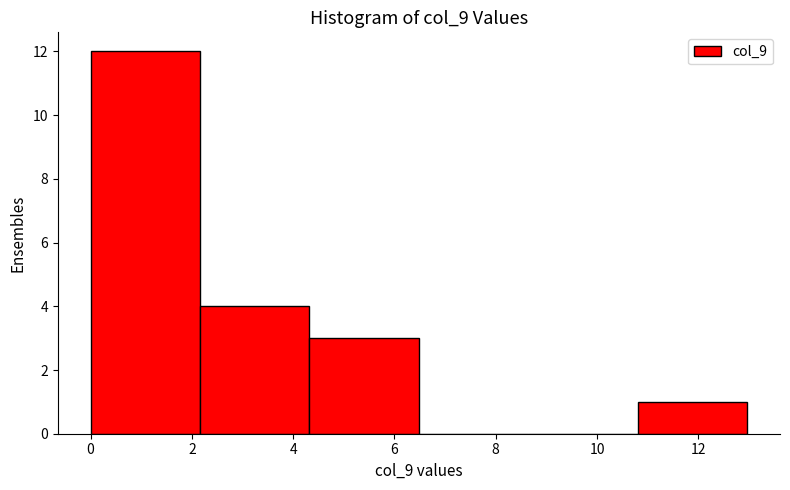

Reading left to right, list every bar in this chart as the range it spans on the x-axis followed by its height. Neither the bar edges nor the heights are printed on the chart, so give them approximately, as read against the axes.

0.0 to 2.2: 12
2.2 to 4.4: 4
4.4 to 6.4: 3
6.4 to 8.6: 0
8.6 to 10.8: 0
10.8 to 13.0: 1